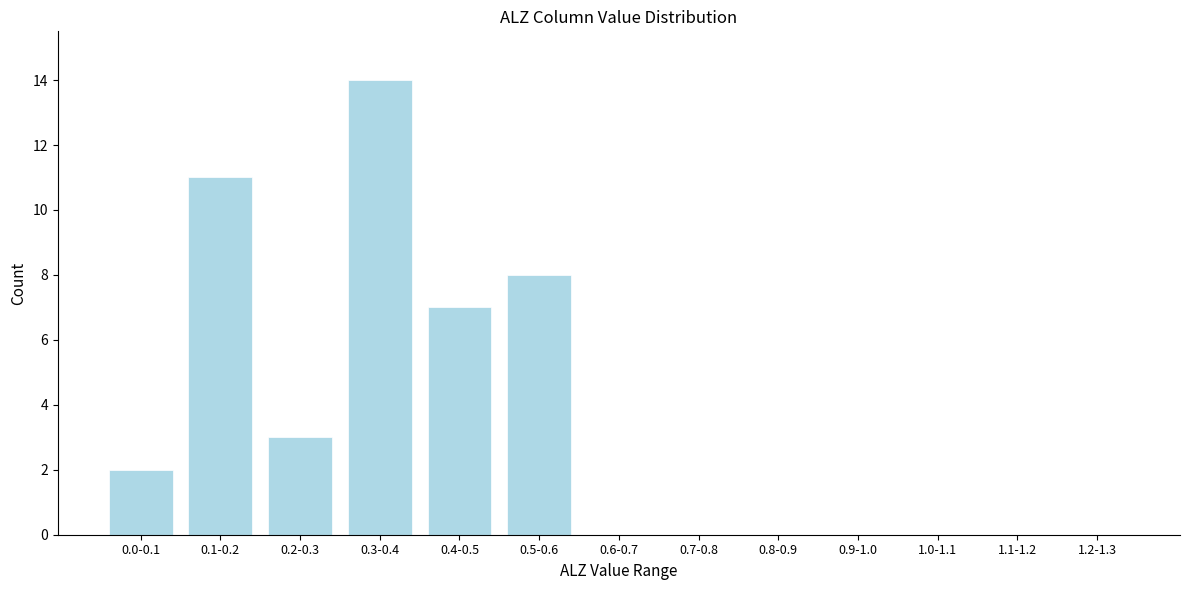

Reading left to right, transcribe all the data shown in this chart.

0.0-0.1=2	0.1-0.2=11	0.2-0.3=3	0.3-0.4=14	0.4-0.5=7	0.5-0.6=8	0.6-0.7=0	0.7-0.8=0	0.8-0.9=0	0.9-1.0=0	1.0-1.1=0	1.1-1.2=0	1.2-1.3=0